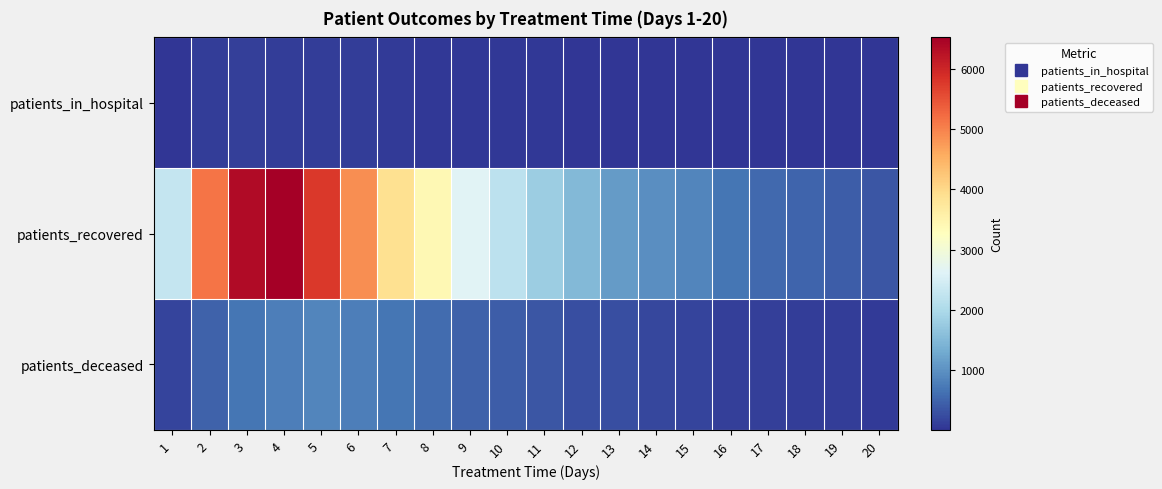

Which series has the widest spread of values?

patients_recovered